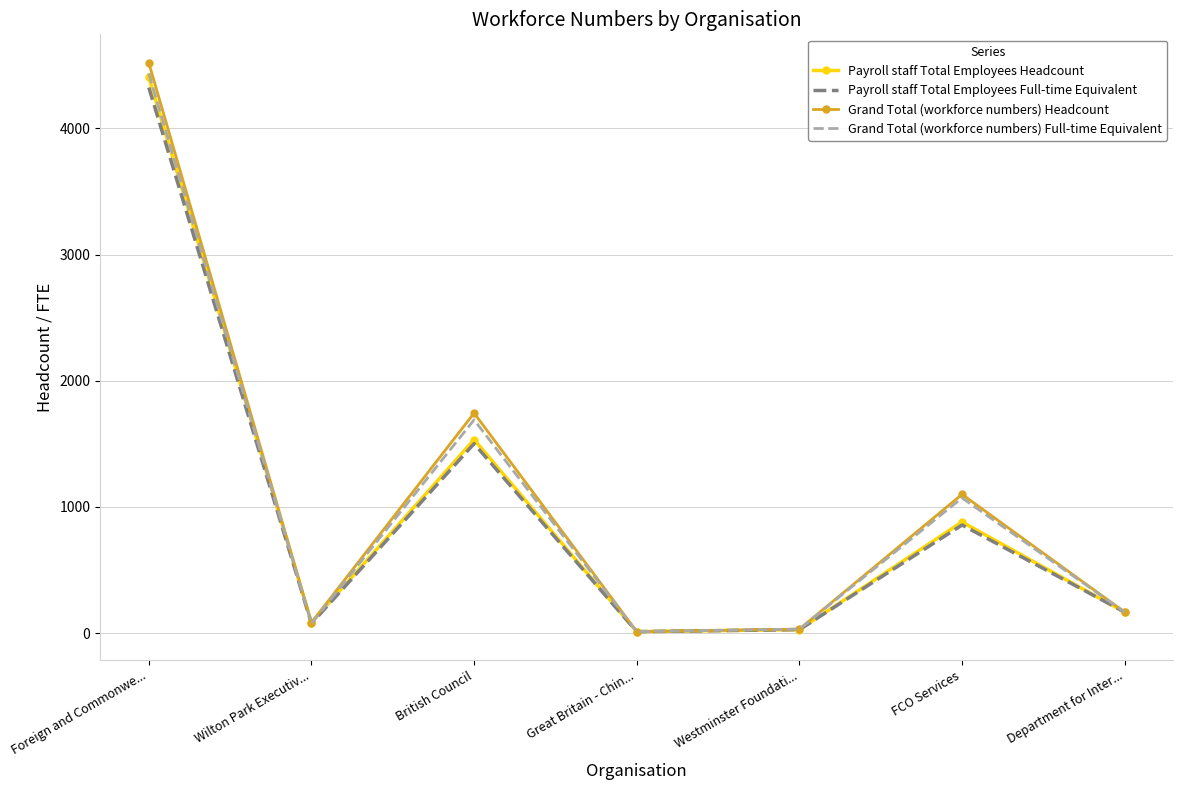

Which series has the largest range (max minus min)?

Grand Total (workforce numbers) Headcount